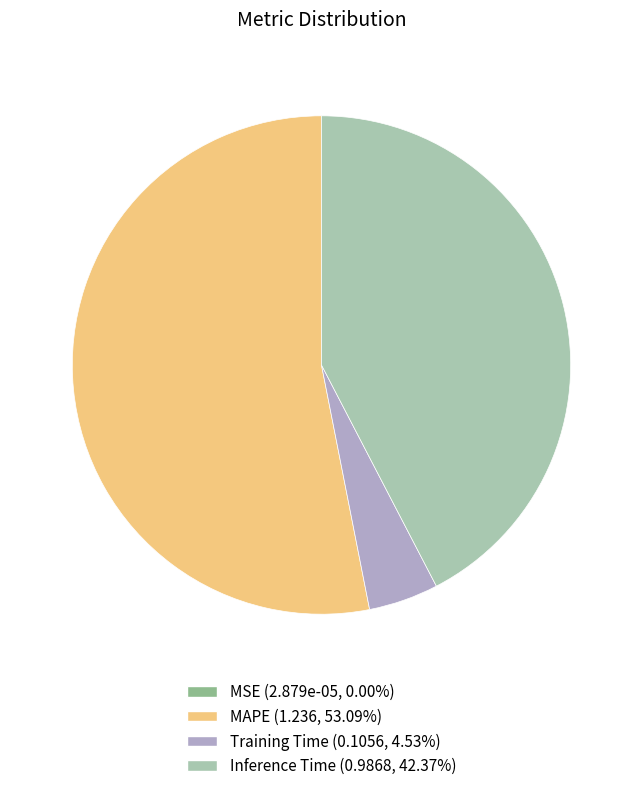

Do MAPE (1.236, 53.09%) and Inference Time (0.9868, 42.37%) together represent more than half of the pie?

Yes